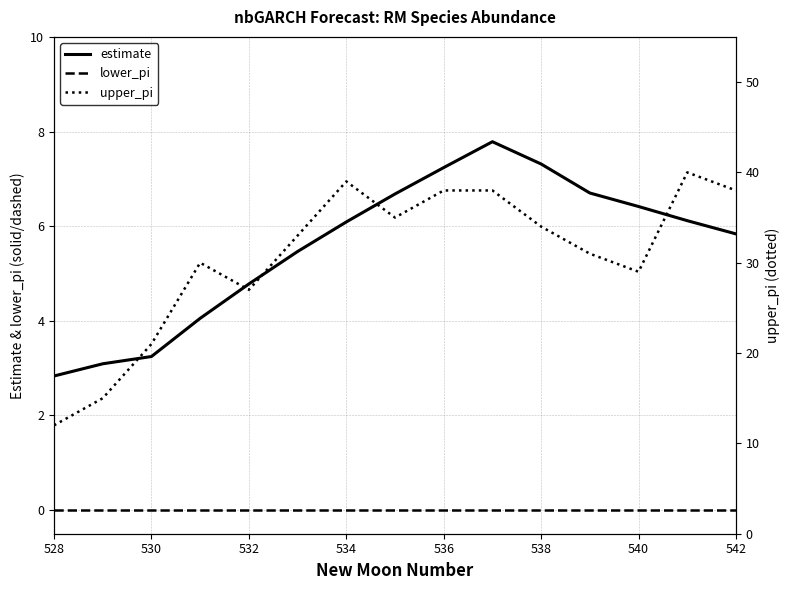

What is the minimum value for estimate?

2.8